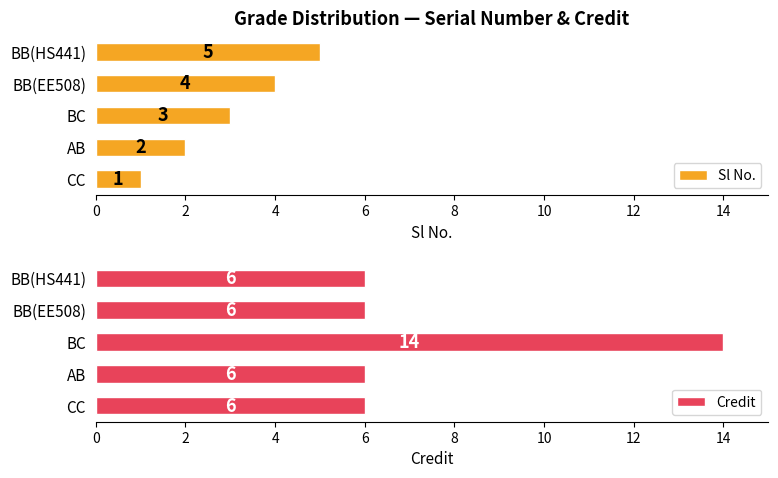

The Credit series shows 10 at AB. True or false?

False